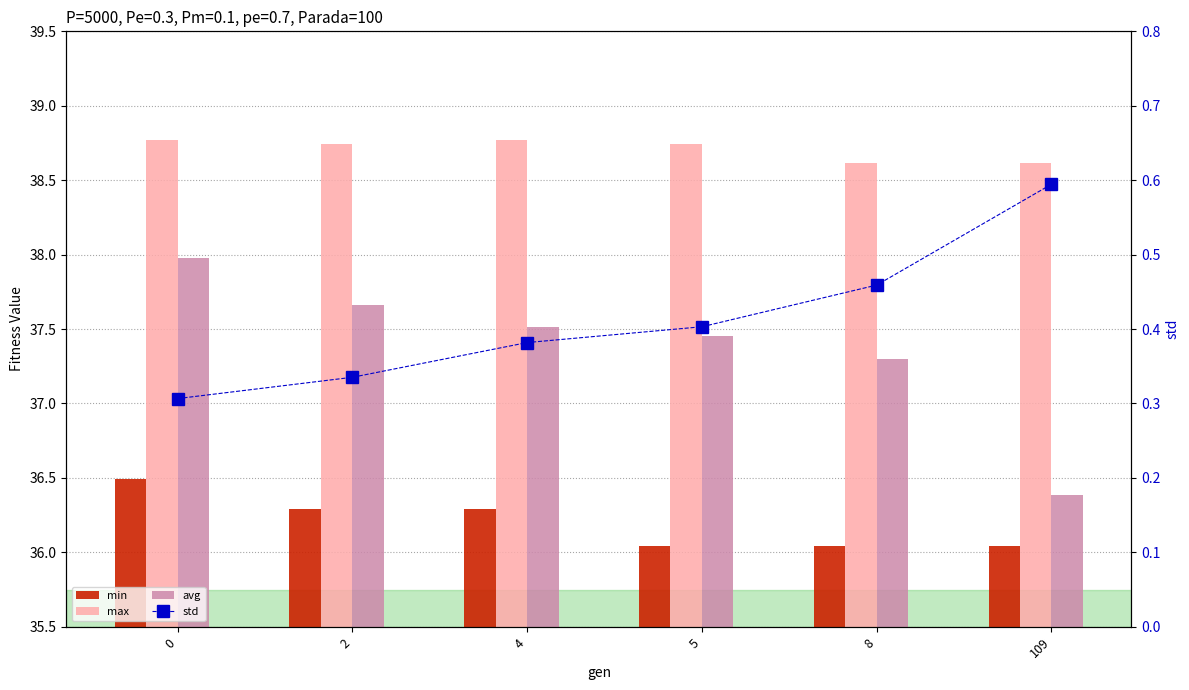

Is it true that min equals 36.3 at 2?

True